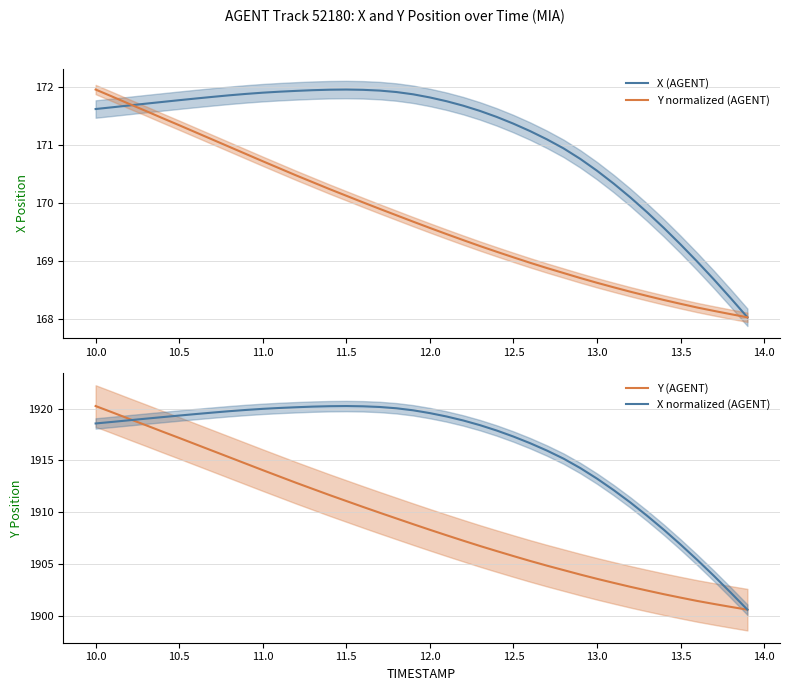

Which series has the largest total across all categories?

X normalized (AGENT)